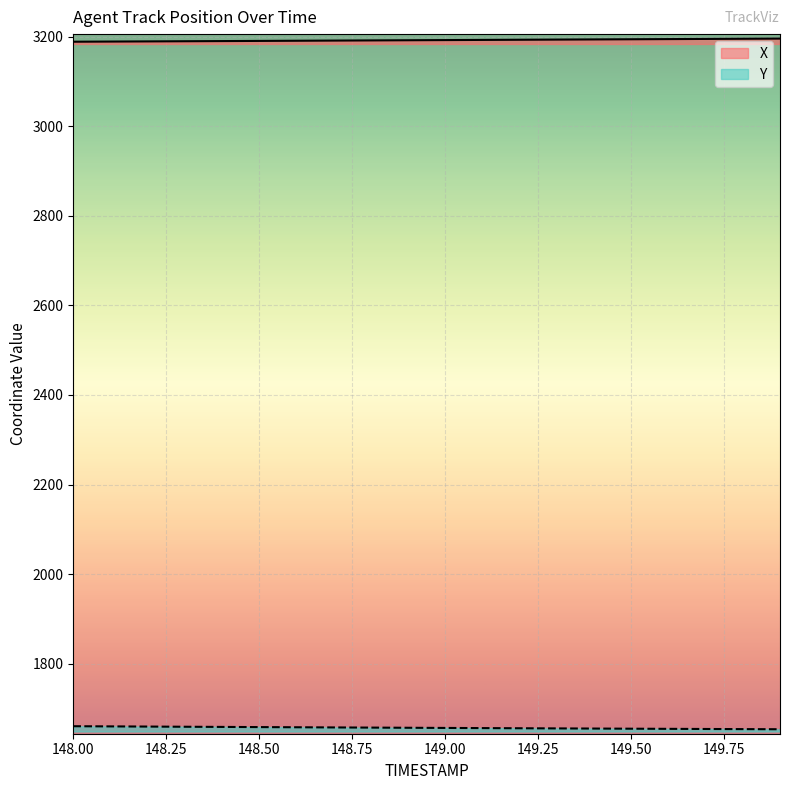

What position from the right is 148.5?

15